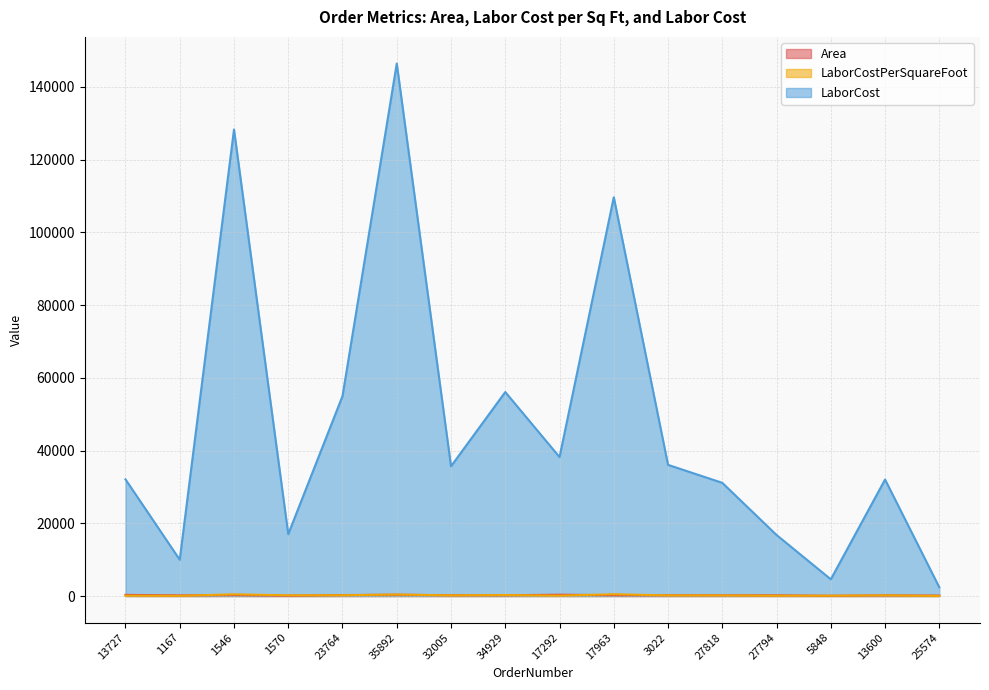

Does the chart display data point markers on the line(s)?

No